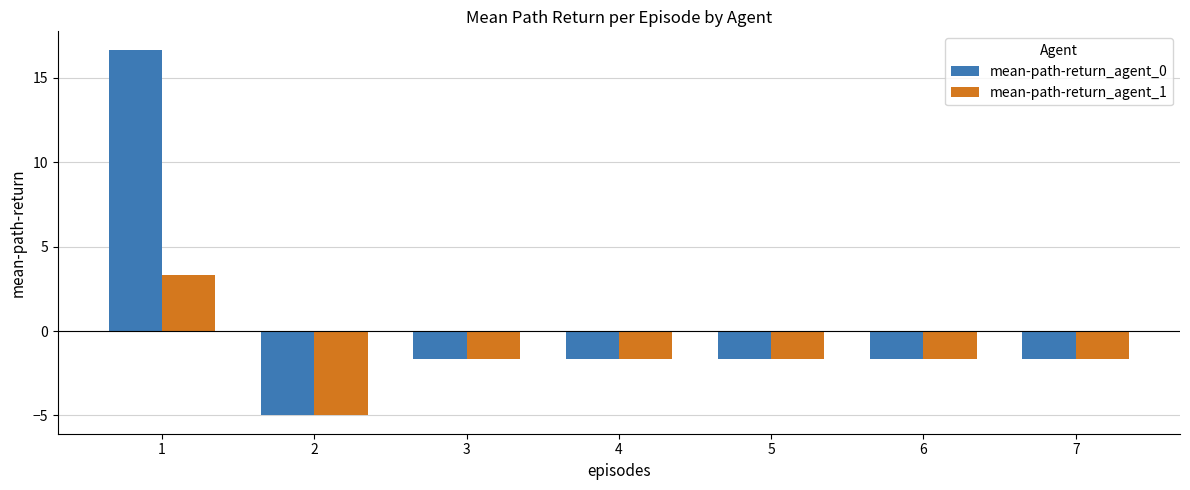

List the series in order of their peak value, highest first.

mean-path-return_agent_0, mean-path-return_agent_1